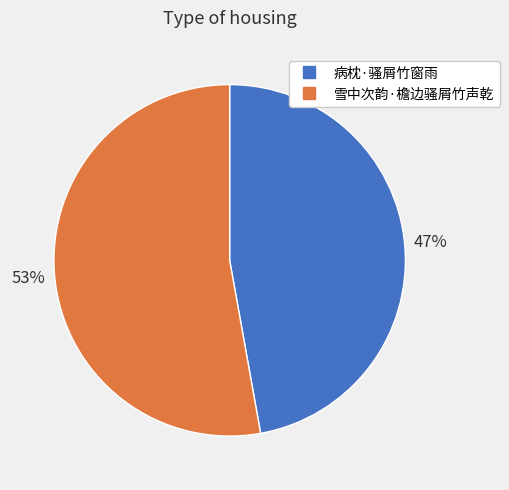

Which has a higher value, 病枕·骚屑竹窗雨 or 雪中次韵·檐边骚屑竹声乾?

雪中次韵·檐边骚屑竹声乾